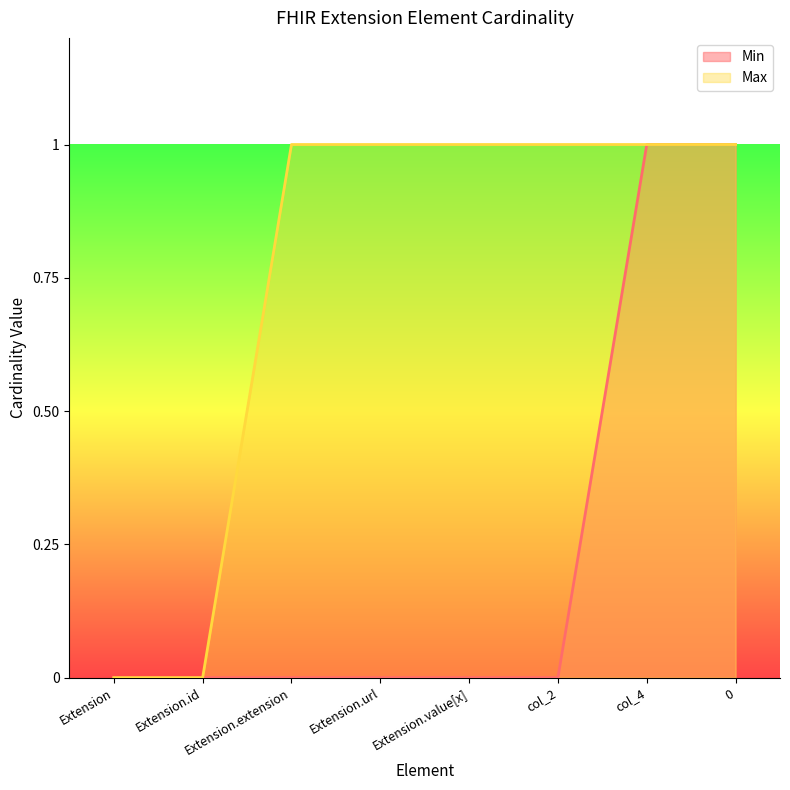

What is the maximum value for Min?

1